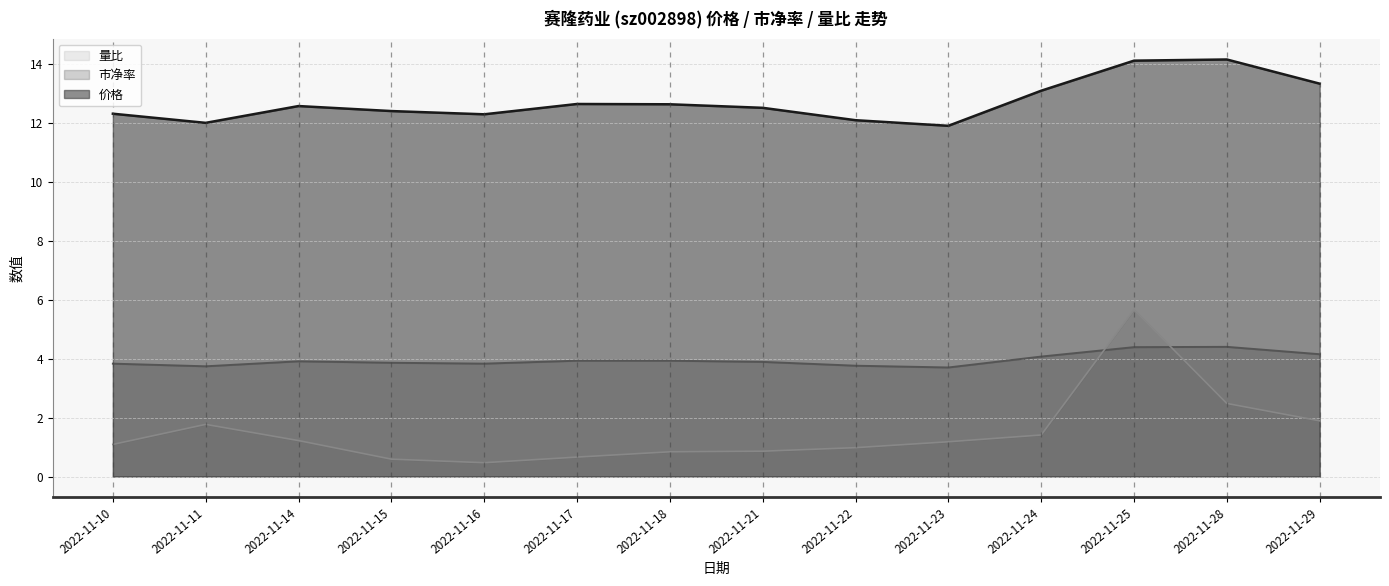

What is the total value across all series at 2022-11-25?

24.2